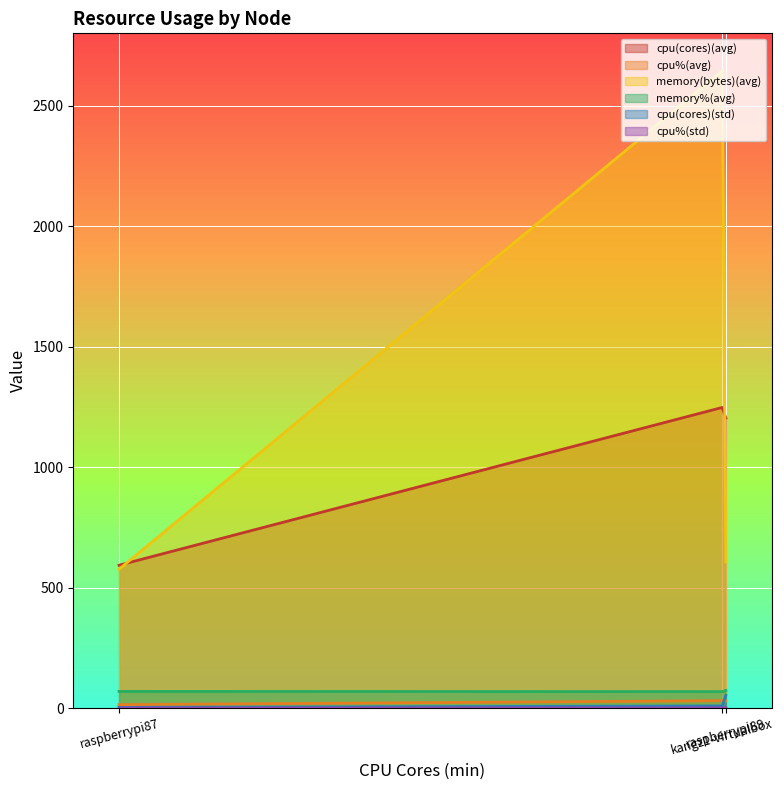

What is the difference between the maximum and minimum values in the cpu(cores)(avg) series?

654.5